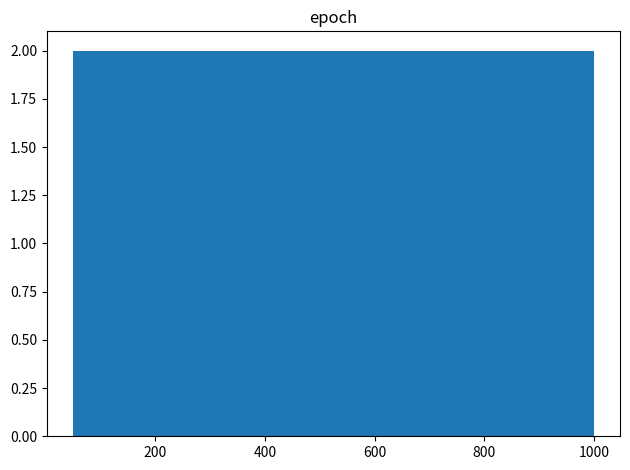

How tall is the bar that spans 620 to 715 on the x-axis? Neither the bar edges nor the heights are printed on the chart, so give them approximately, as read against the axes.

2